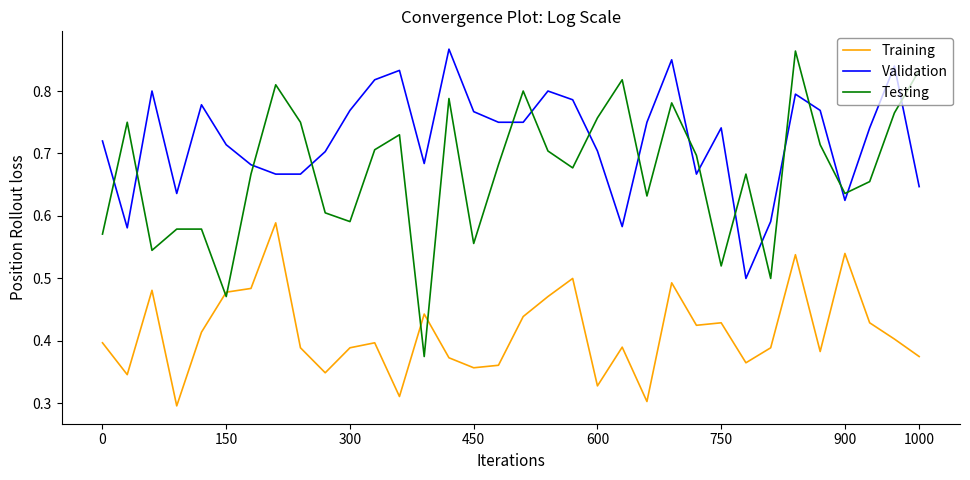

Which series has the largest range (max minus min)?

Testing